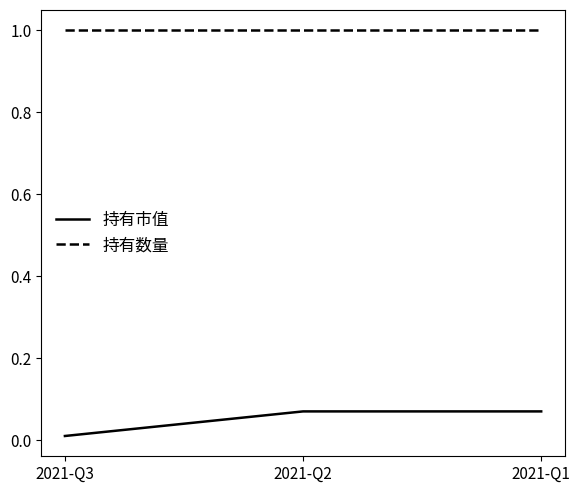

List the series in order of their peak value, highest first.

持有数量, 持有市值